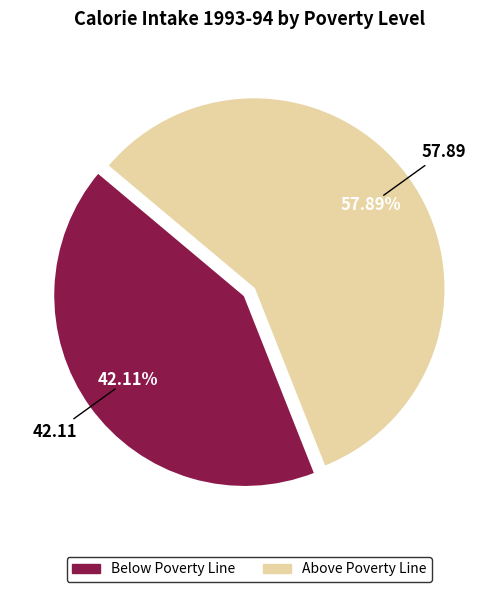

To the nearest percent, what is the difference between the largest and smallest slice percentages?

16%